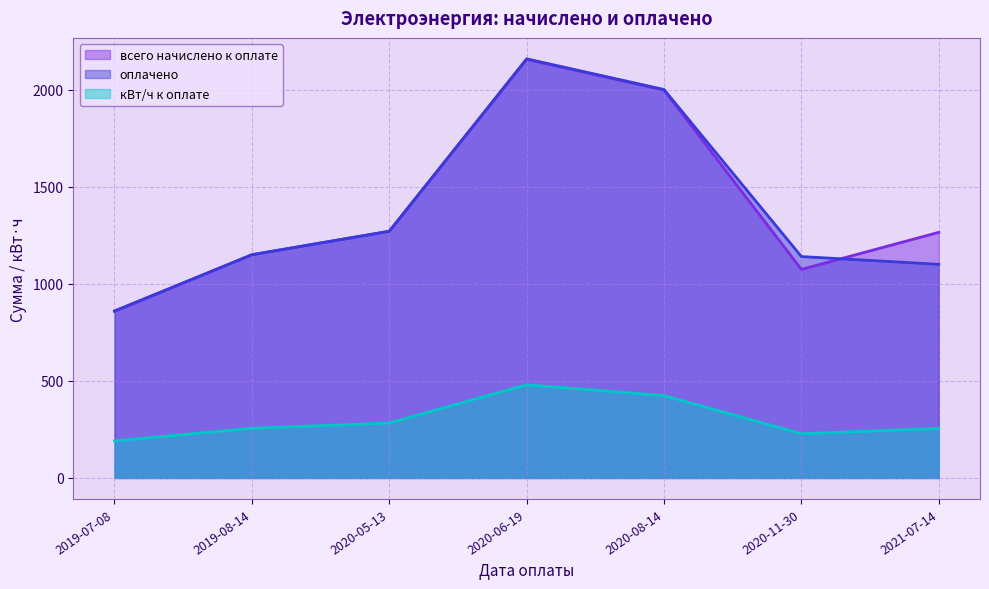

At which category is the sum across all series the highest?

2020-06-19